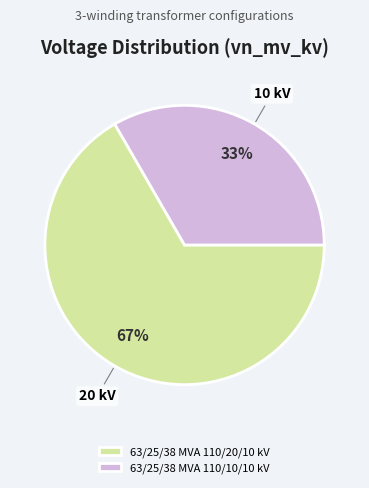

To the nearest percent, what portion does 63/25/38 MVA 110/20/10 kV represent?

67%